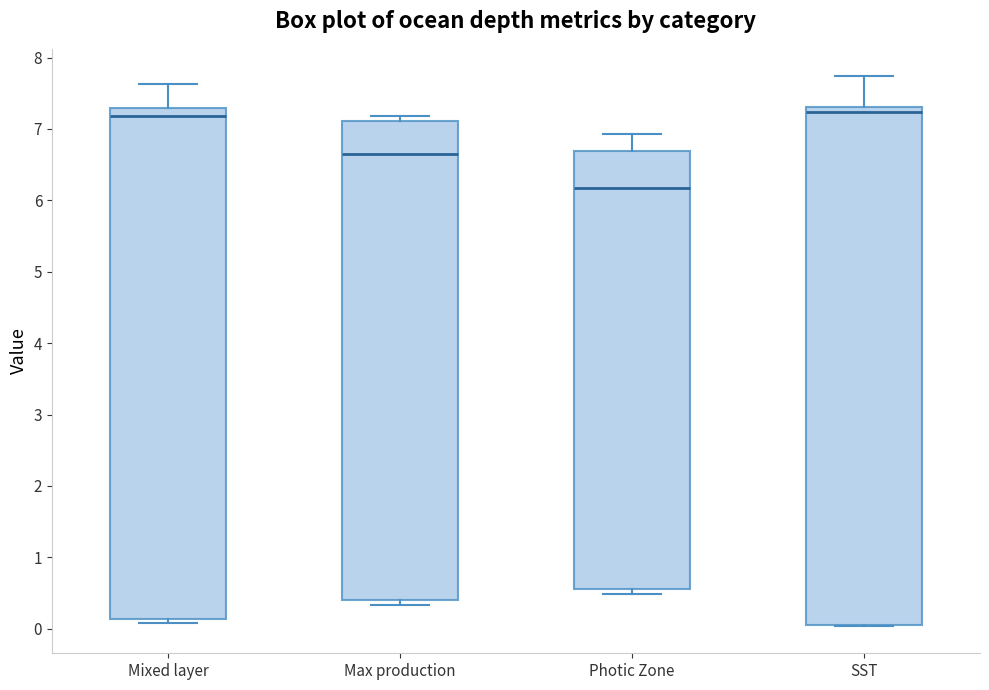

Where is the lower edge of the box for Photic Zone on the y-axis? The values are not printed on the chart, so give them approximately, as read against the axis.

0.5